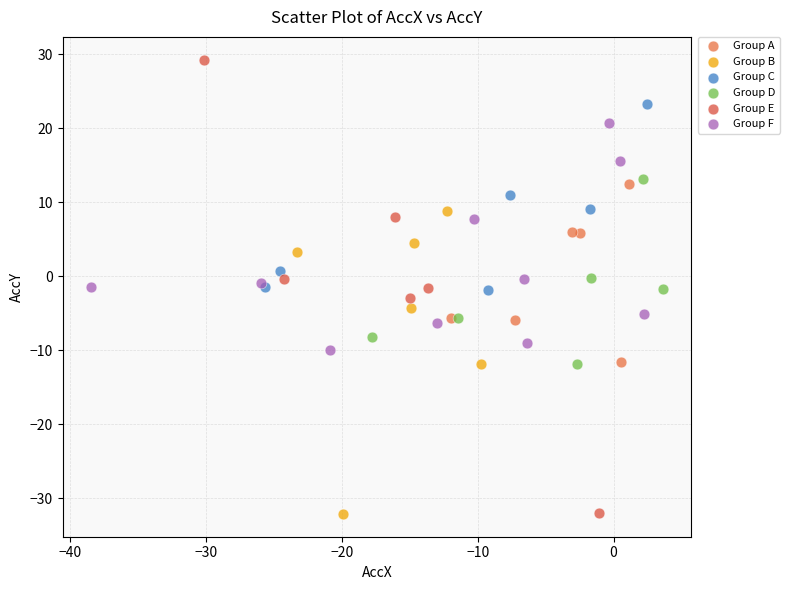

Which series has the largest Y range (max minus min)?

Group E